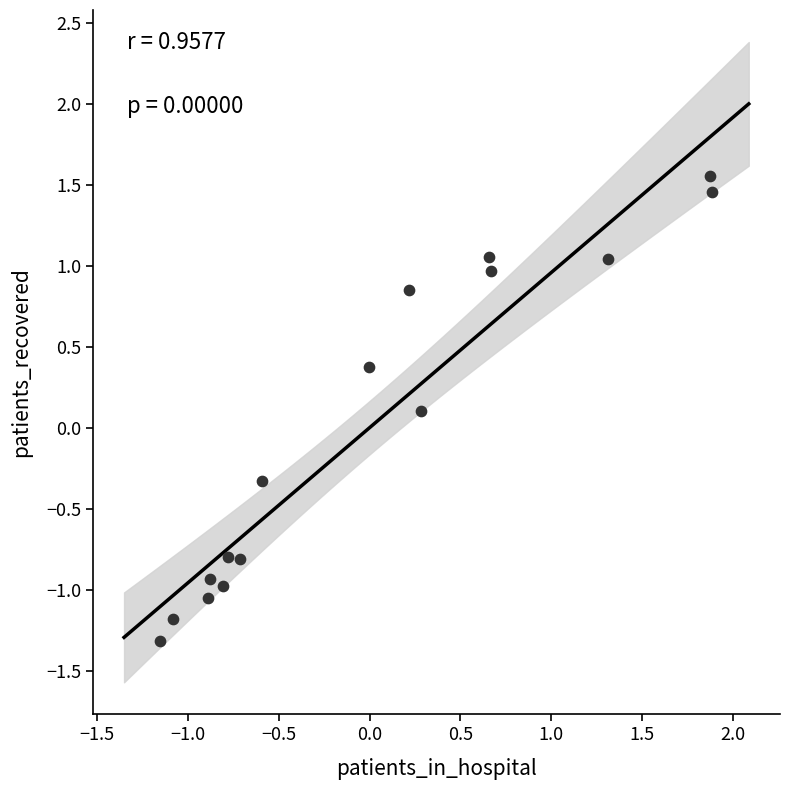

What is the range of X values (max minus min)?

3.0